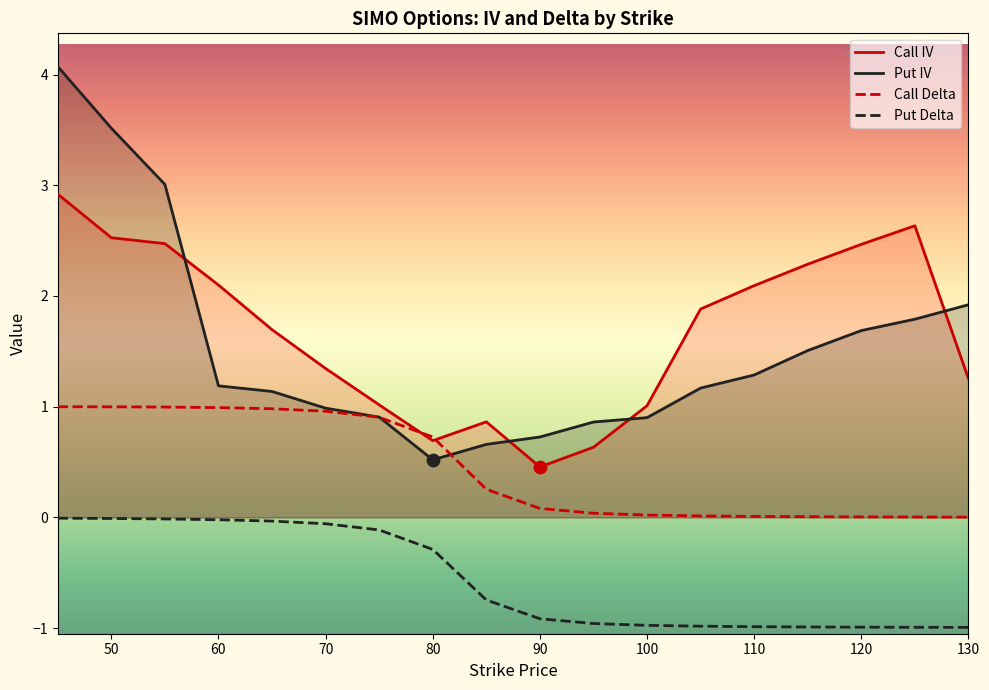

Which series has the widest spread of Y values?

Put IV